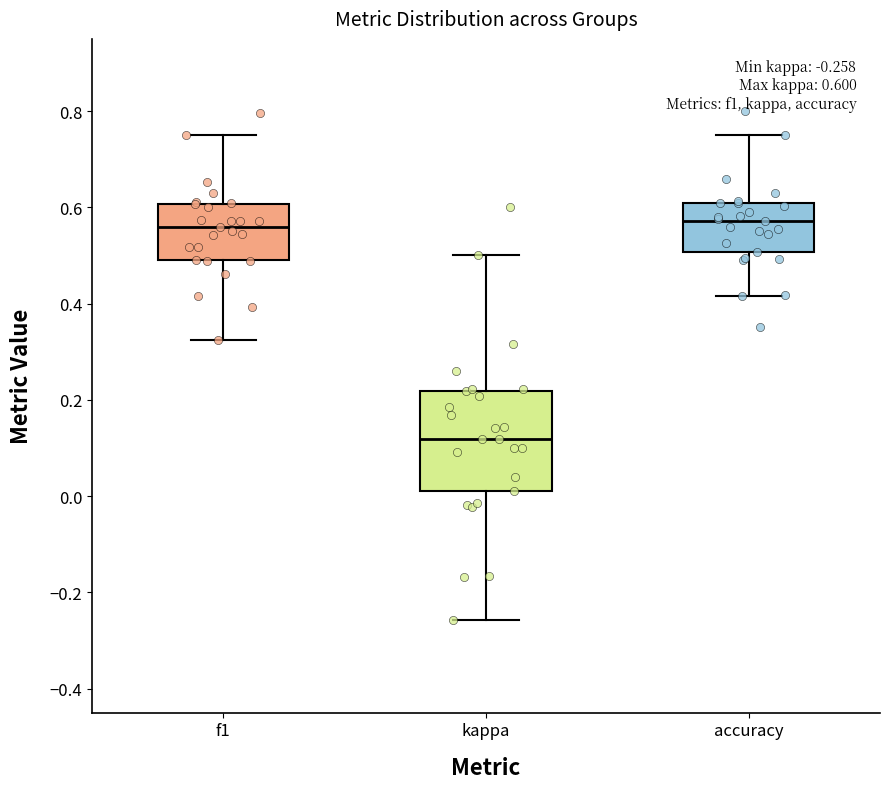

Which box is the tallest, from its lower edge to its upper edge?

kappa